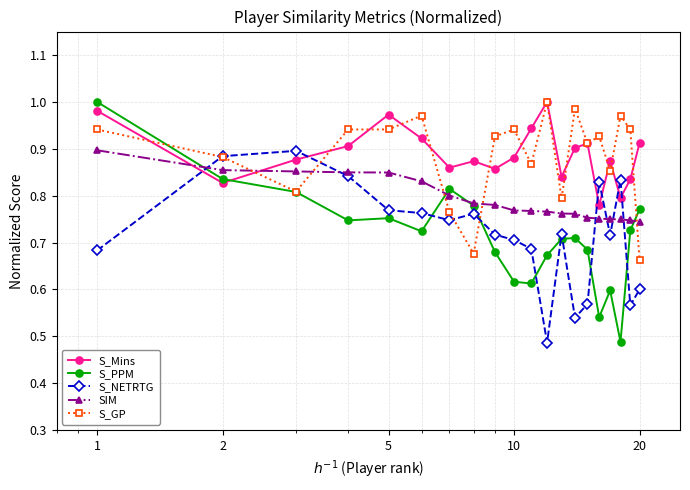

After their last crossing, which series has the higher values: S_Mins or S_NETRTG?

S_Mins